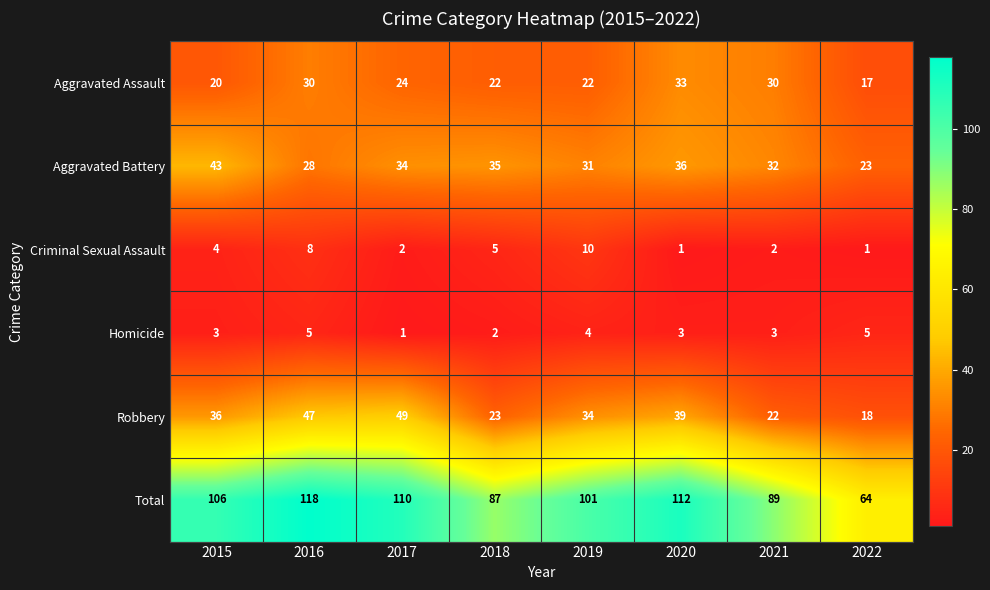

What is the highest value of the Criminal Sexual Assault series?

10